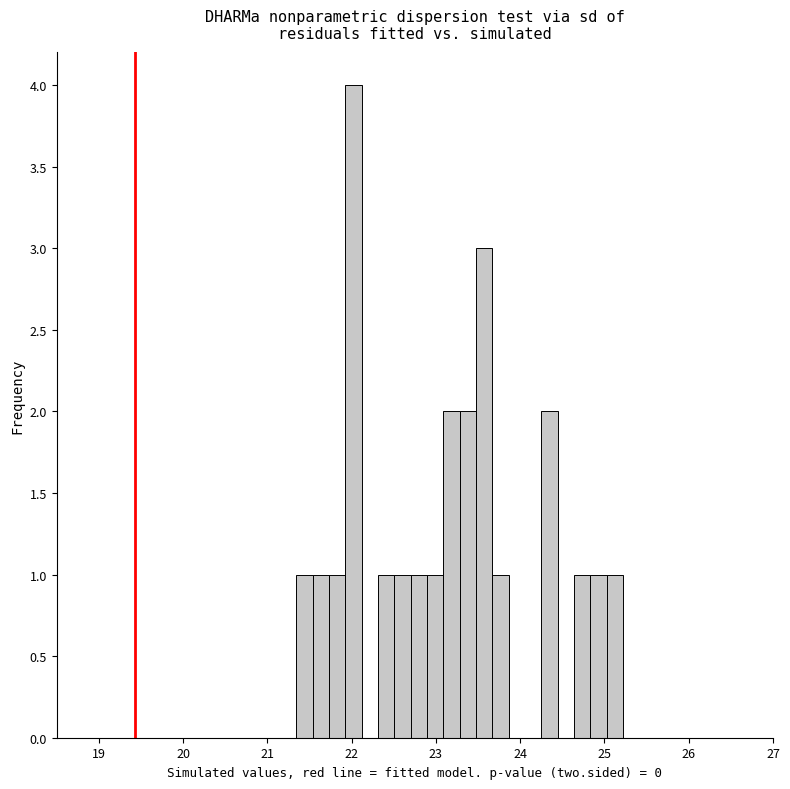

Read against the x-axis, roughly where is the centre of the tallest bar?

22.0